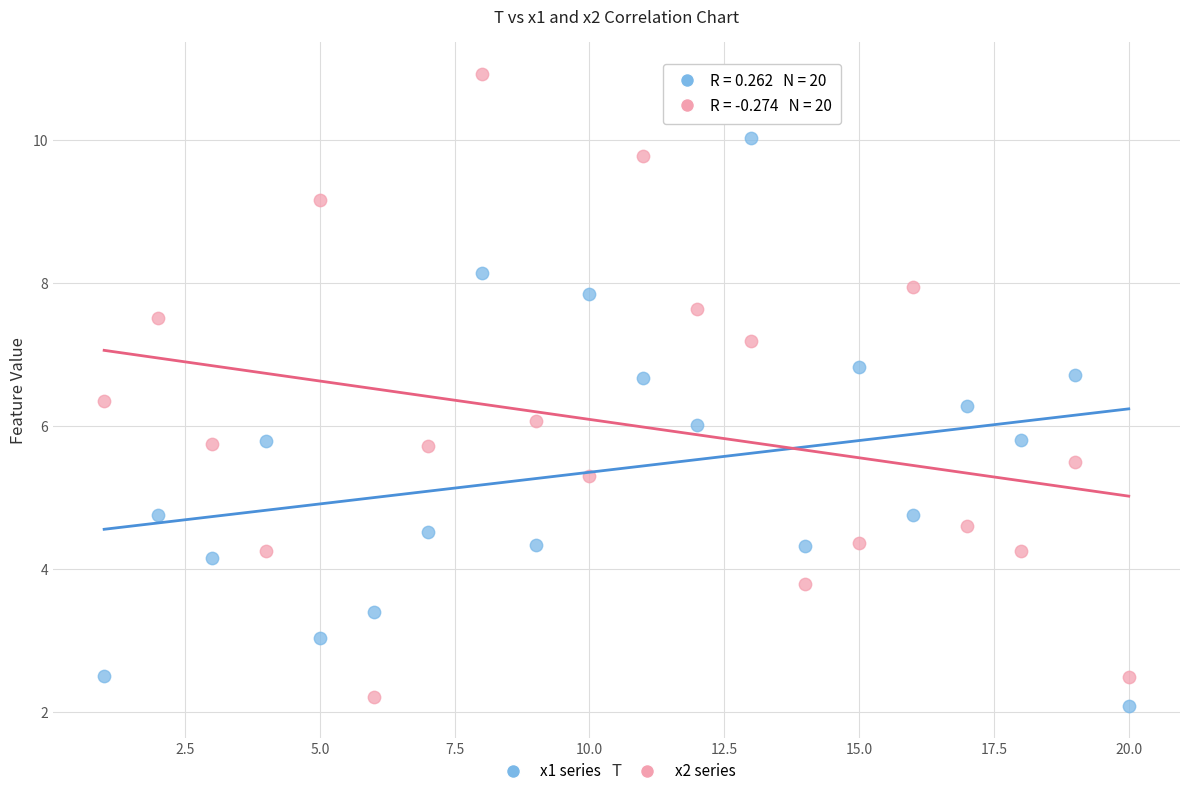

Across all data points, what is the range of X values (max minus min)?

19.0